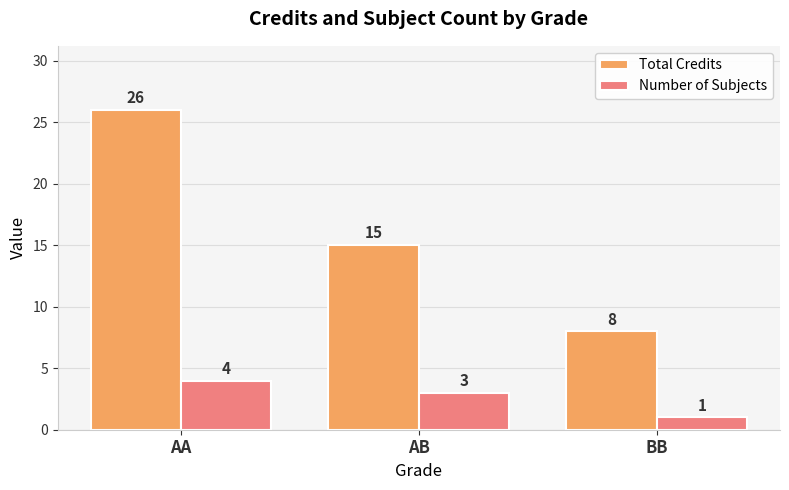

At which category does the chart reach its minimum across all series?

BB